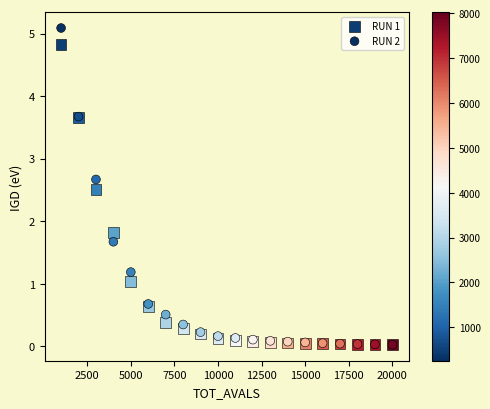

In the RUN 2 series, what Y value is closest to 2?

1.7